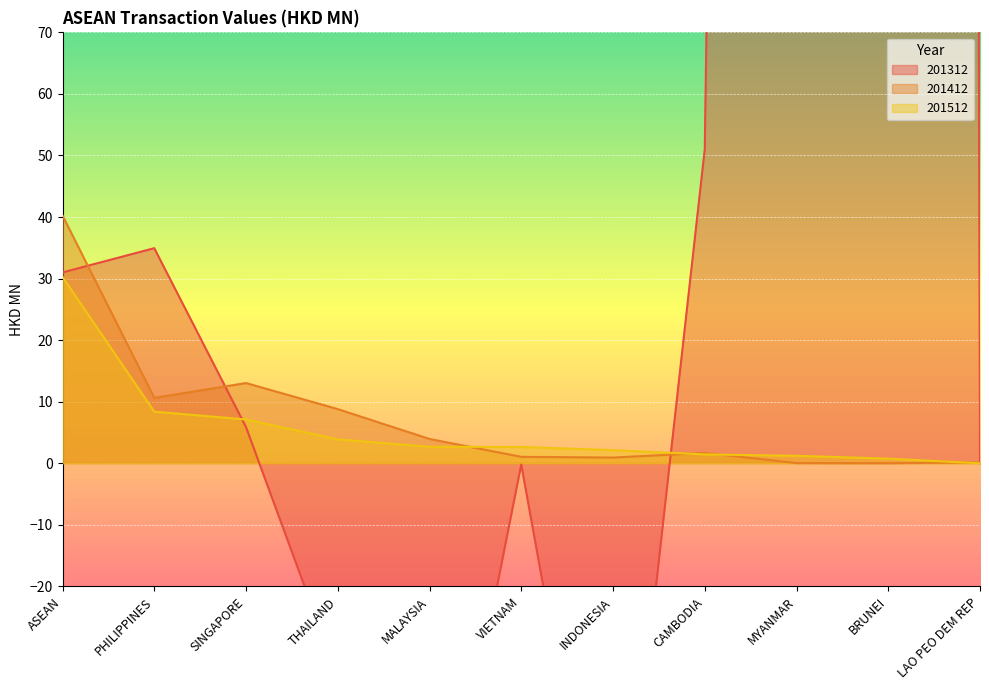

True or false: 201412 has more than 1 interior local peaks.

True